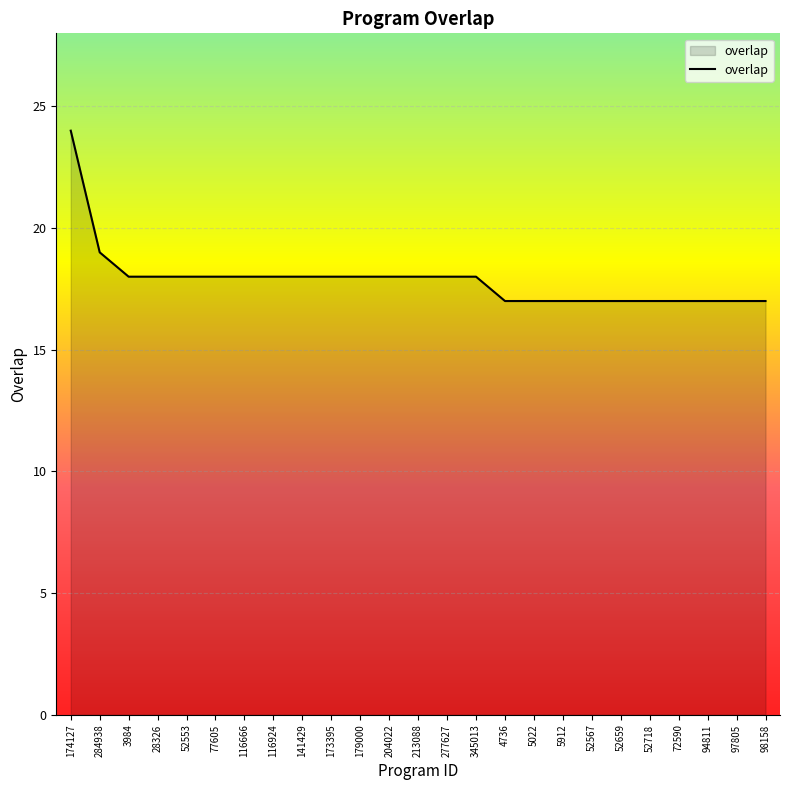

What position from the right is 345013?

11